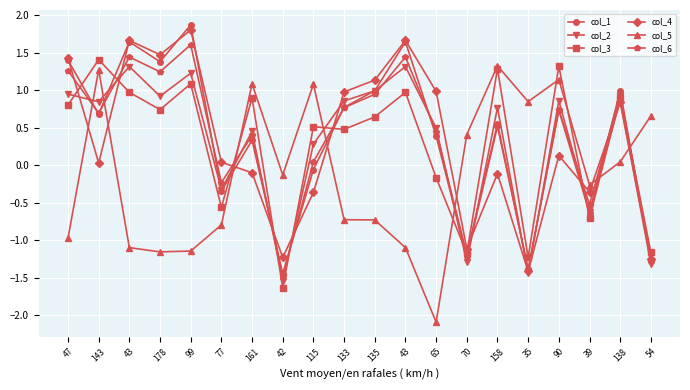

How many lines are shown in the chart?

6